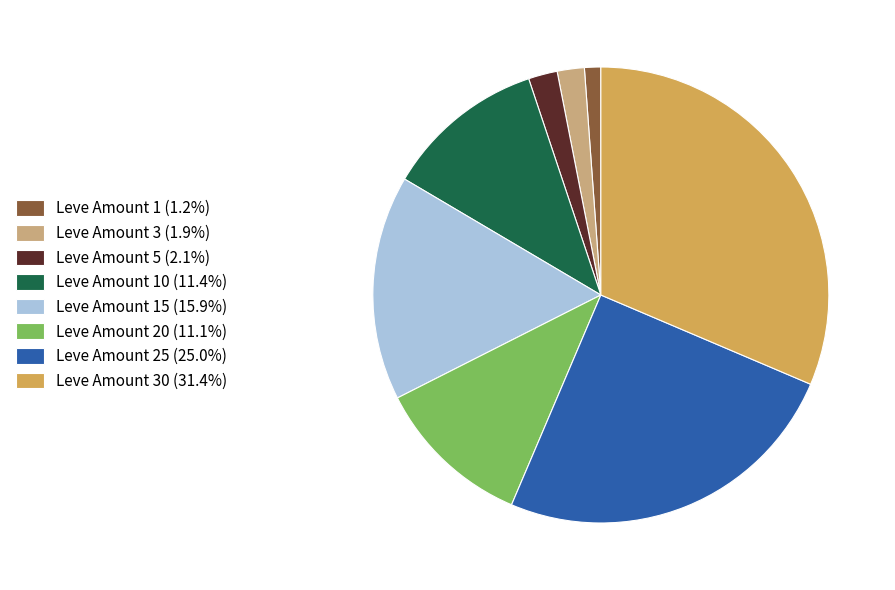

Approximately how many times larger is the value at Leve Amount 10 (11.4%) compared to Leve Amount 5 (2.1%)?

5.5